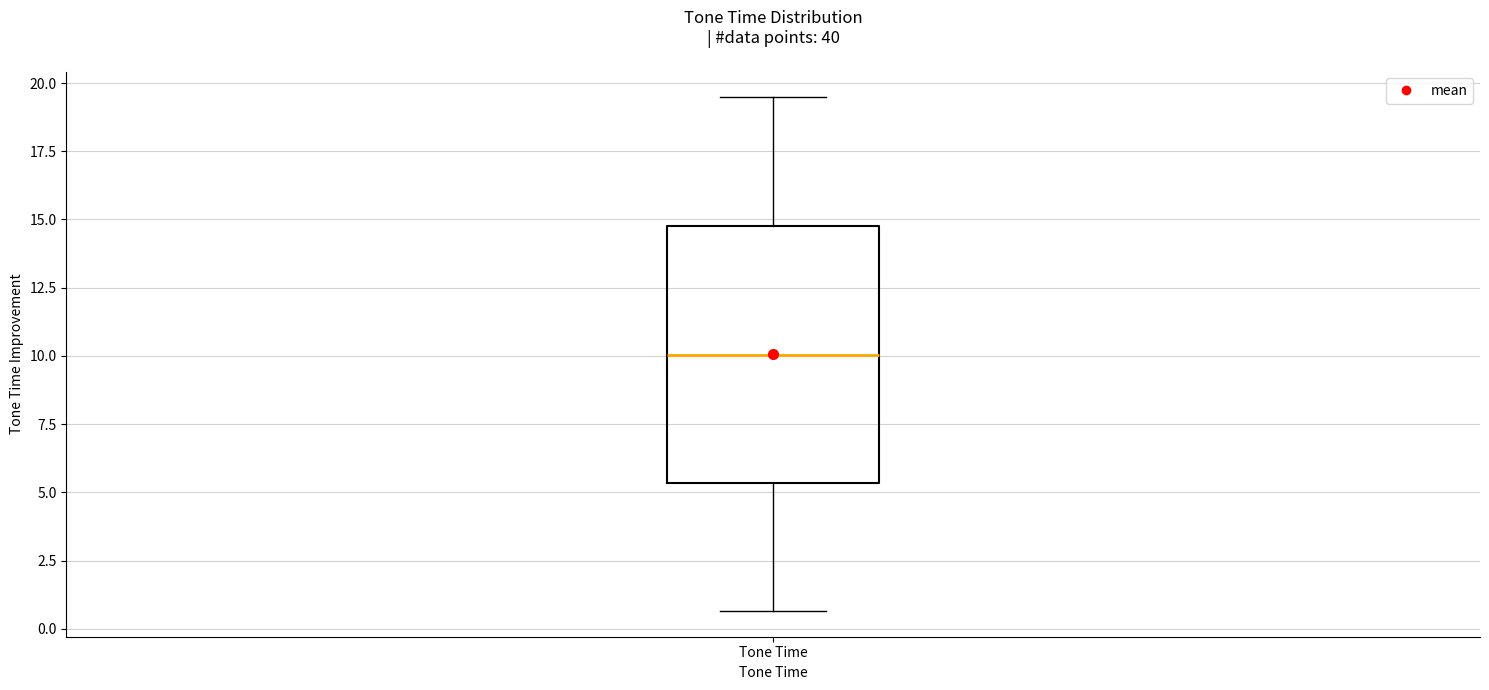

Where does the lower whisker of the box for Tone Time end on the y-axis? The values are not printed on the chart, so give them approximately, as read against the axis.

0.5